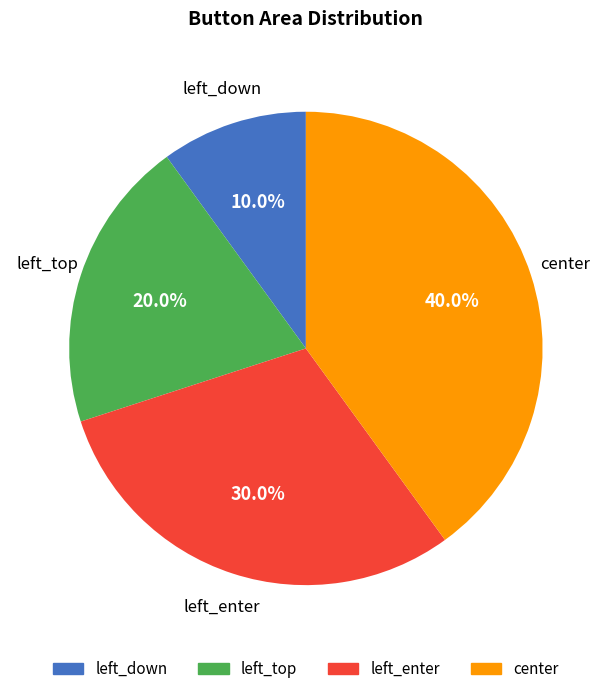

To the nearest percent, what percentage of the pie is left_enter?

30%